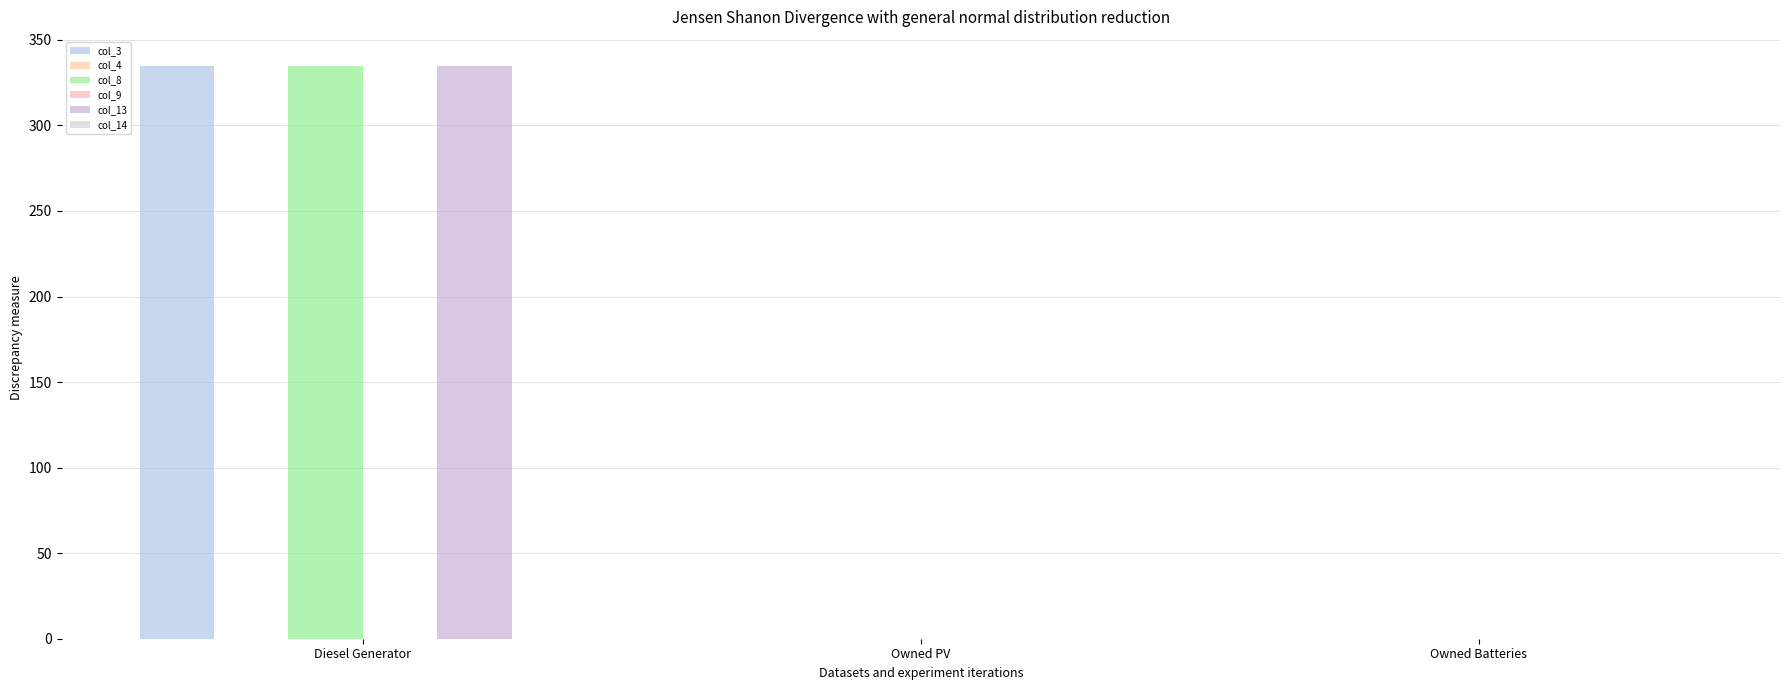

Is the value of col_13 at Owned PV greater than the value of col_8 at Owned Batteries?

No